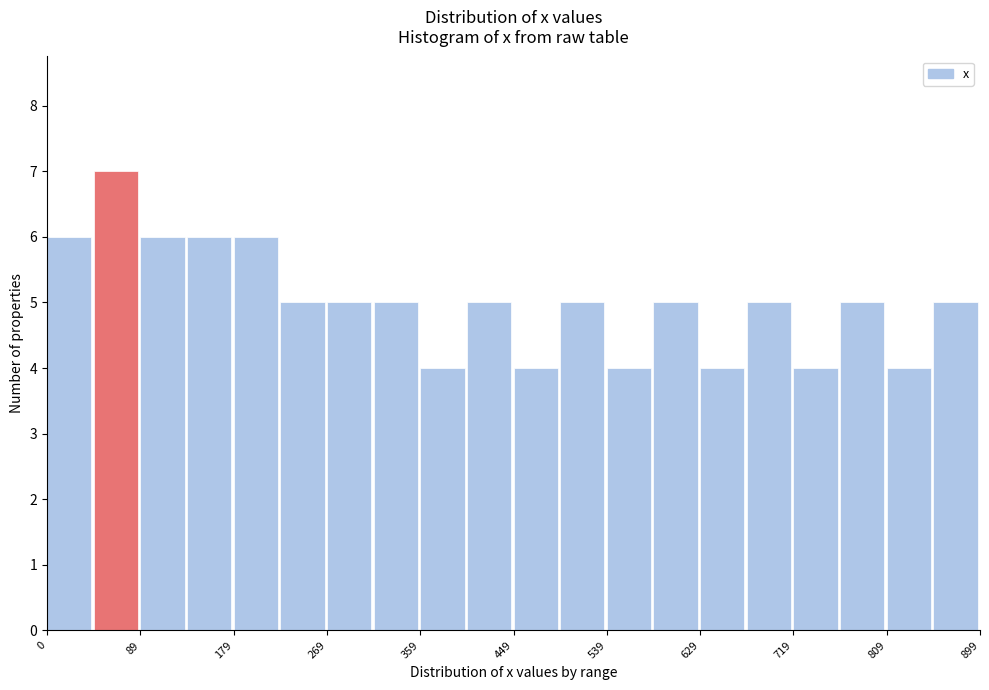

Reading left to right, transcribe this chart: for each bar, give the range it covers on the x-axis and its height. Neither the bar edges nor the heights are printed on the chart, so give them approximately, as read against the axes.

0 to 40: 6
40 to 90: 7
90 to 130: 6
130 to 180: 6
180 to 220: 6
220 to 270: 5
270 to 310: 5
310 to 360: 5
360 to 400: 4
400 to 450: 5
450 to 490: 4
490 to 540: 5
540 to 580: 4
580 to 630: 5
630 to 670: 4
670 to 720: 5
720 to 760: 4
760 to 810: 5
810 to 850: 4
850 to 900: 5